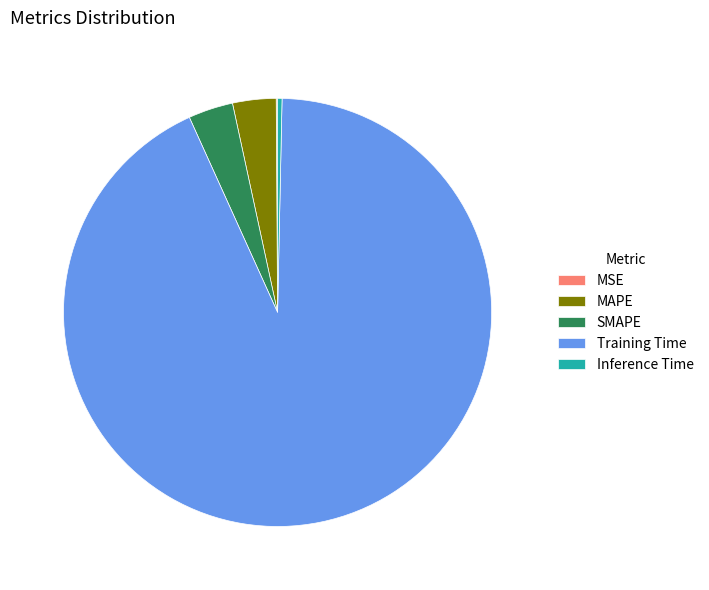

Combined, do MAPE and Inference Time account for over 50%?

No